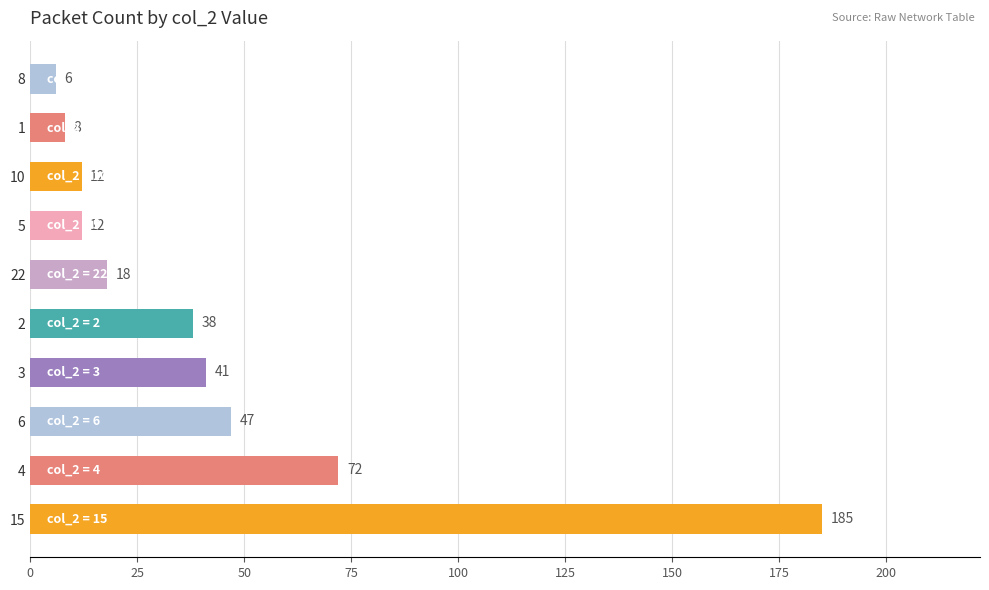

Reading bottom to top, transcribe all the data shown in this chart.

185	72	47	41	38	18	12	12	8	6